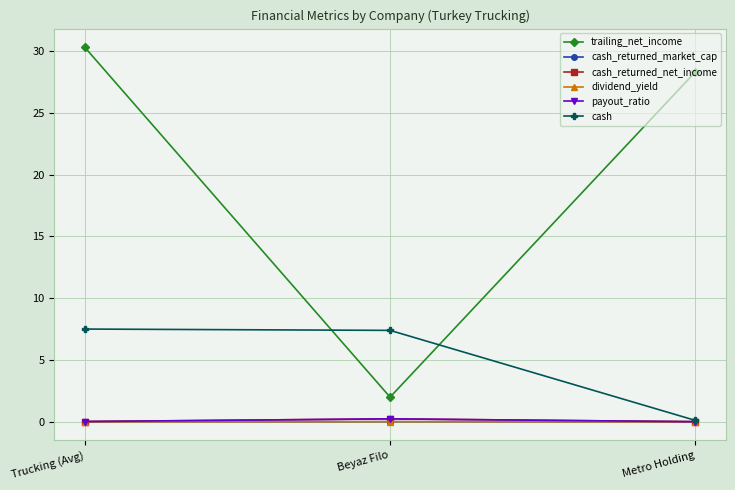

True or false: dividend_yield has a value of -0.0 at Metro Holding.

False